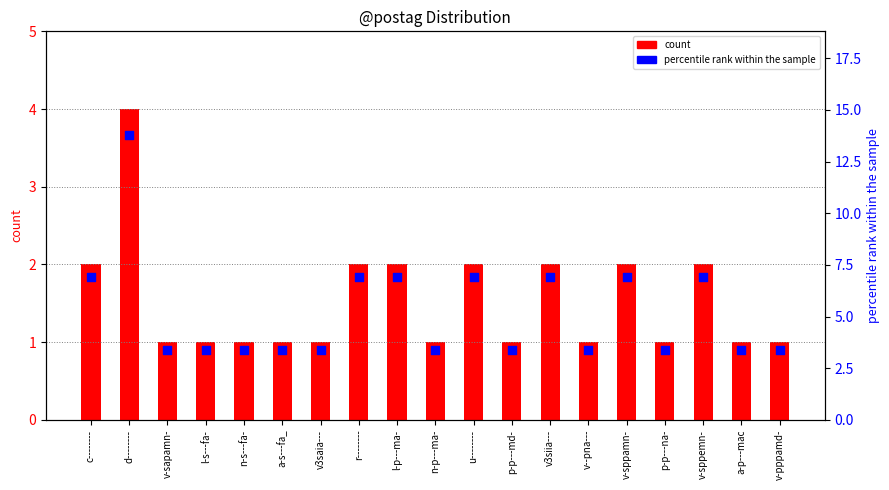

Is the value of percentile at v3siia--- greater than the value of count at v-pppamd-?

Yes